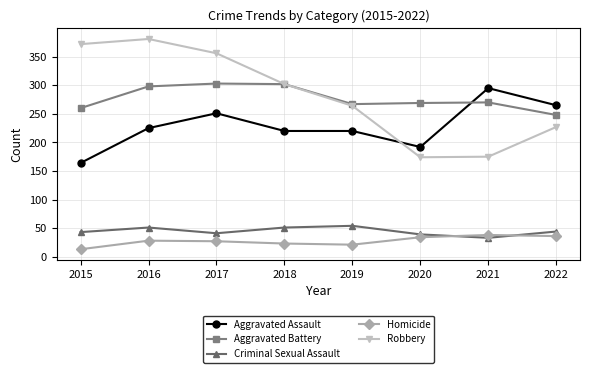

Where does the Robbery series first go above 302?

2015